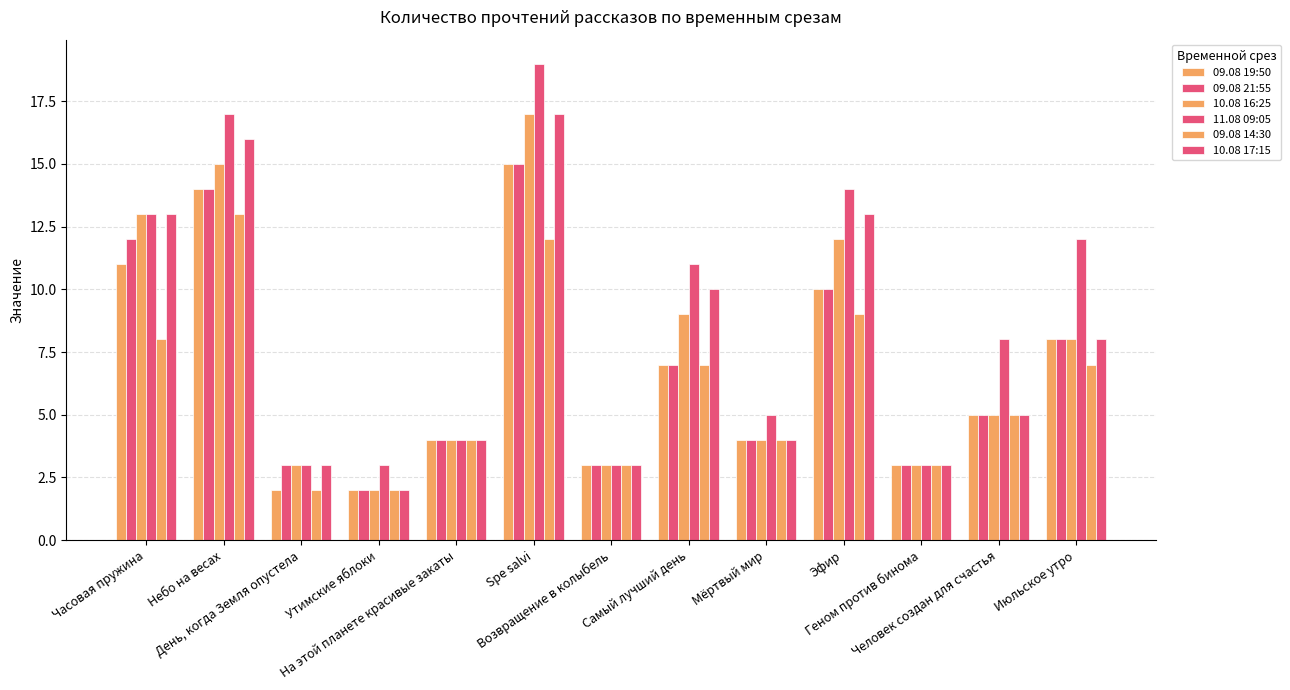

At which label is 11.08 09:05 closest to 11?

Самый лучший день